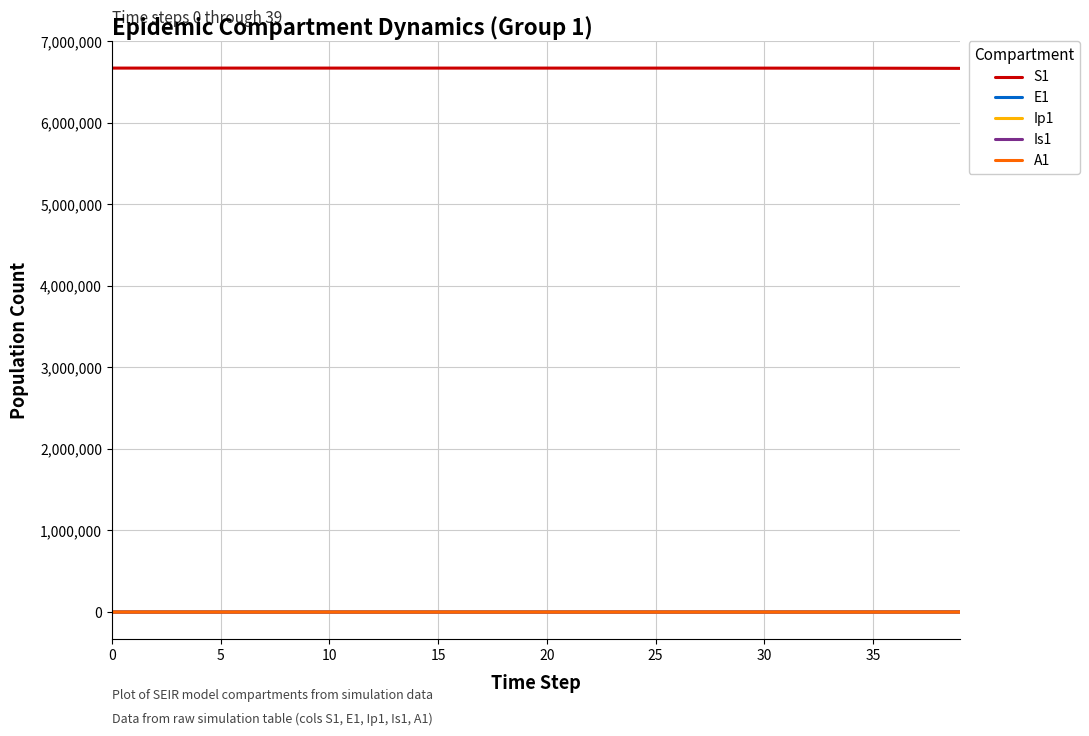

True or false: S1 and Is1 intersect in this chart.

False